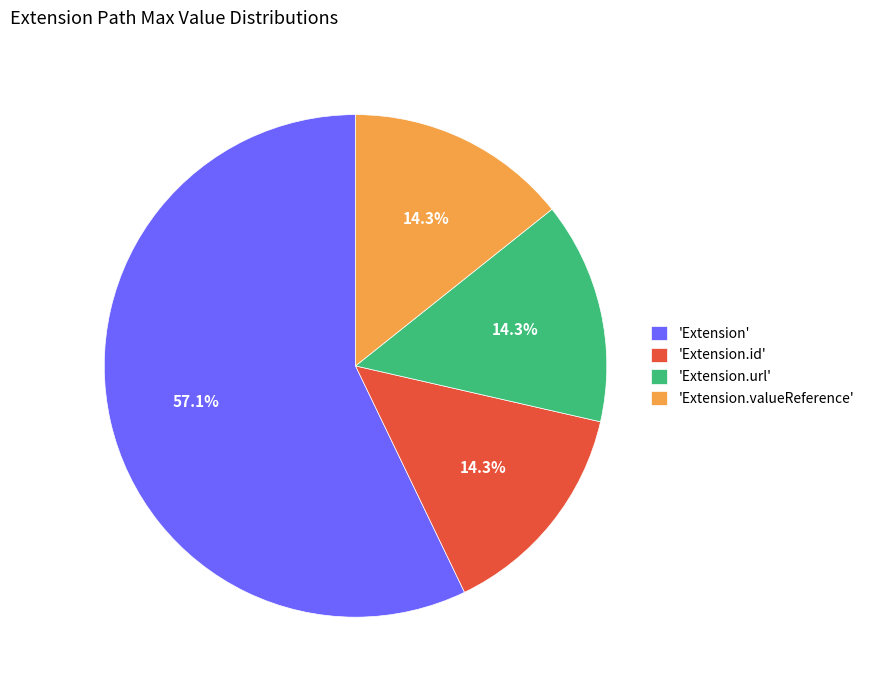

Count the number of slices in the pie.

4